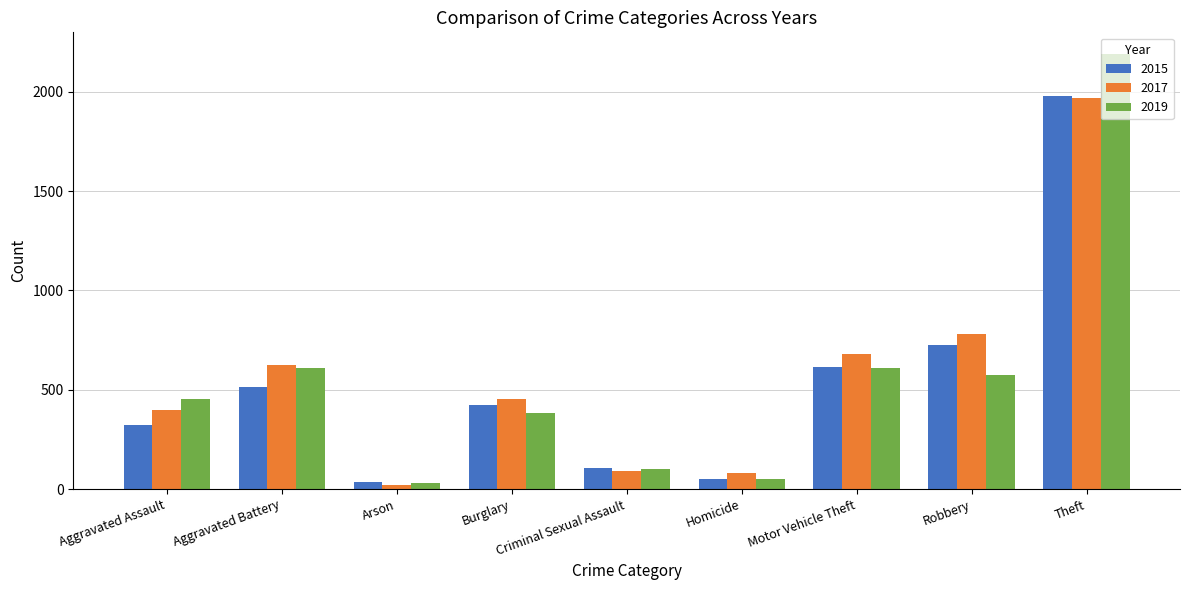

Is it true that 2015 equals 1981 at Theft?

True